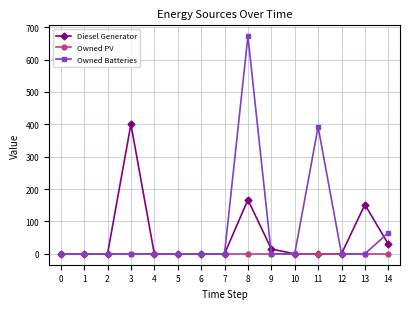

How many lines are shown in the chart?

3